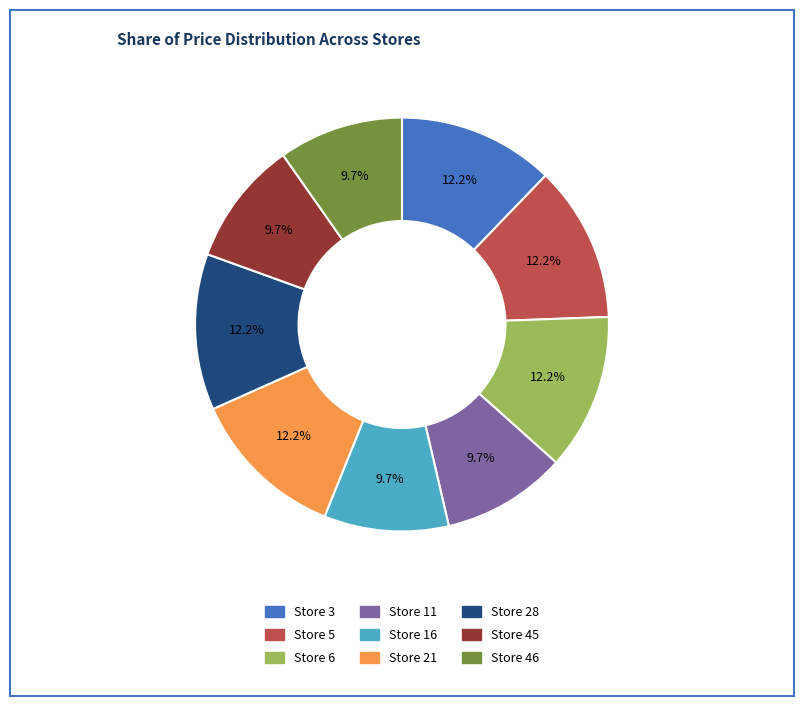

Combined, what portion of the pie is Store 21 and Store 28?

24.4%